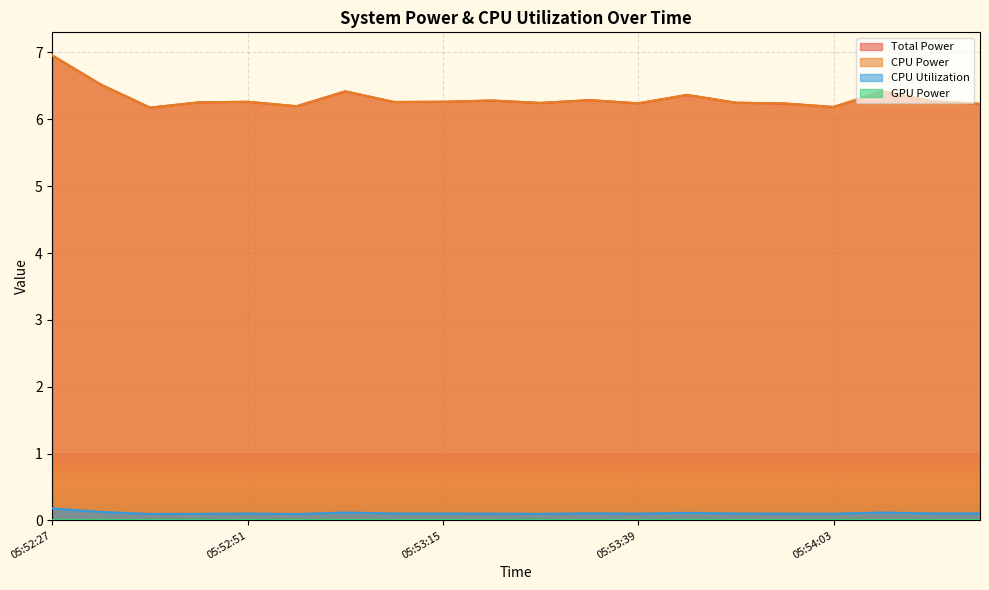

What is the spread (max minus min) of values at 05:54:21?

6.1